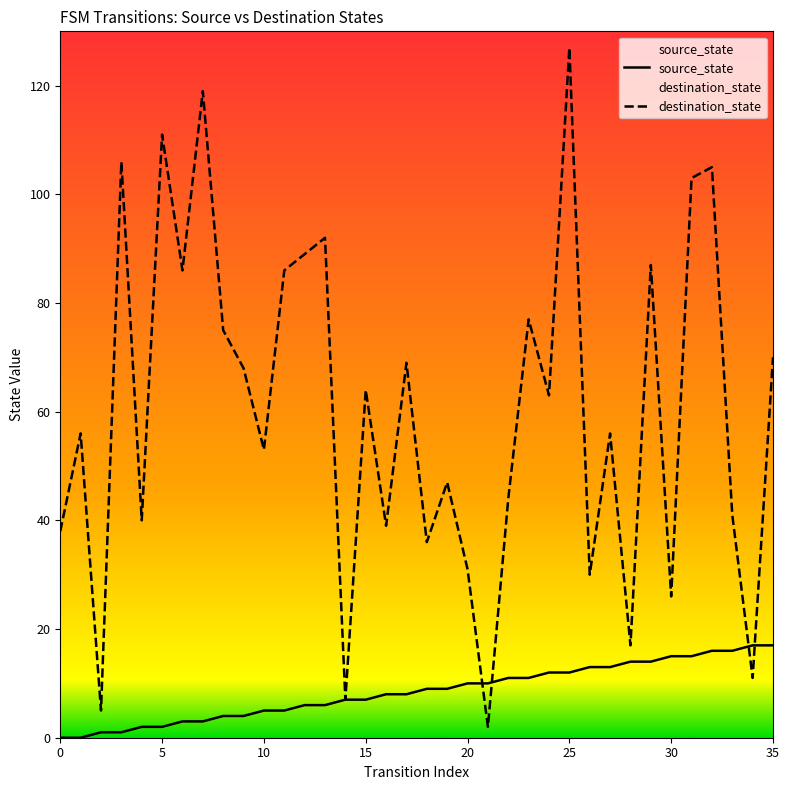

What is the sum of the destination_state values at 20 and 10?

84